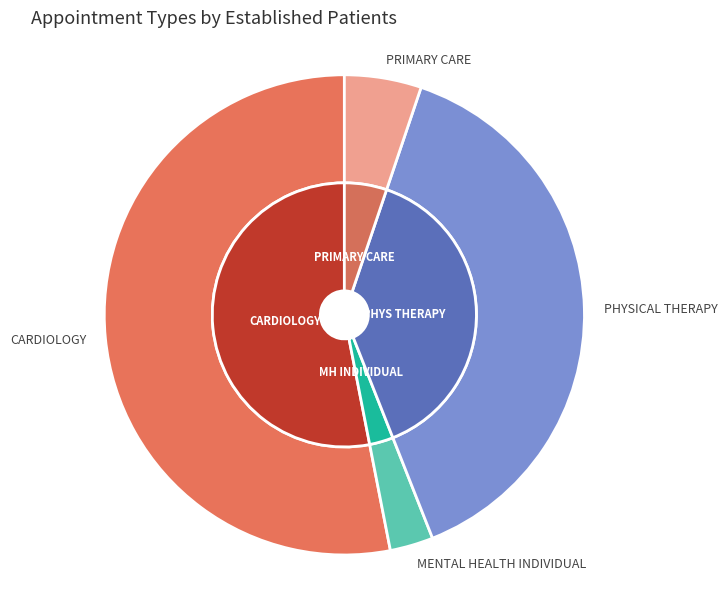

What is the change in value from CARDIOLOGY to MENTAL HEALTH INDIVIDUAL?

-15.5